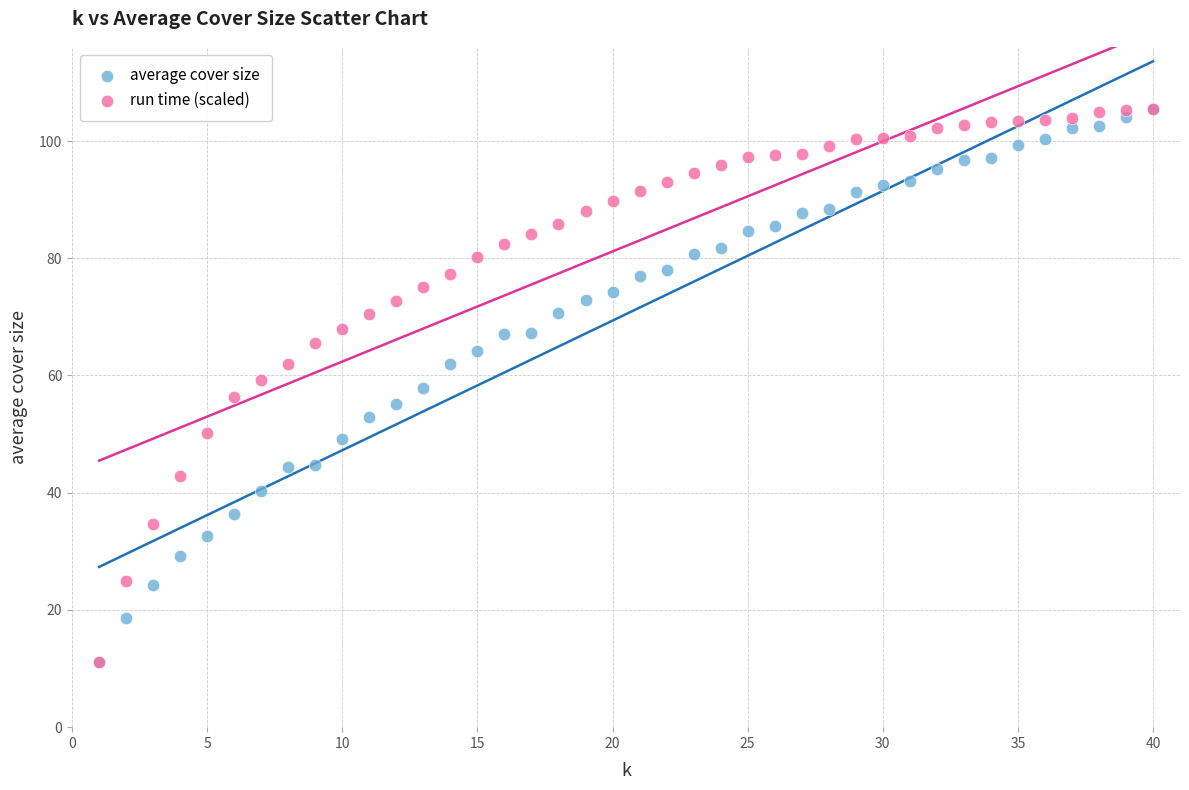

What are all the series names shown in the legend?

average cover size, run time (scaled)